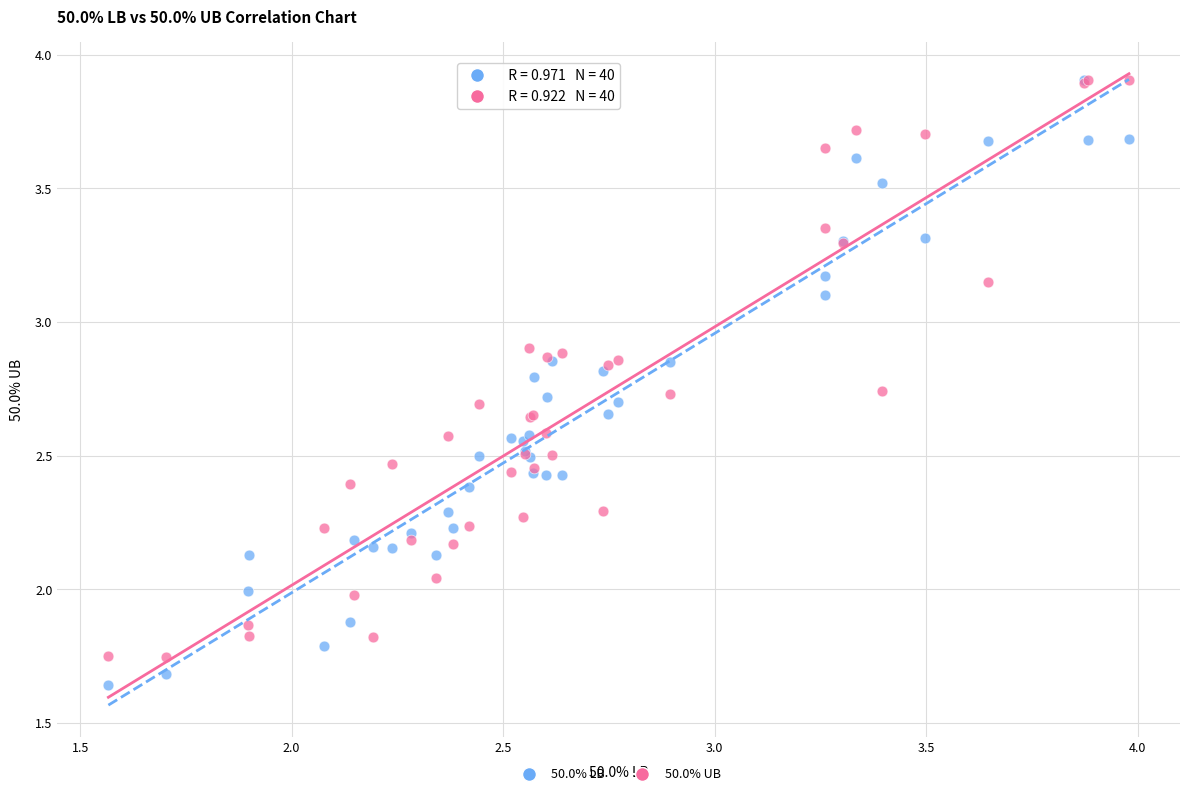

What are all the series names shown in the legend?

50.0% LB, 50.0% UB